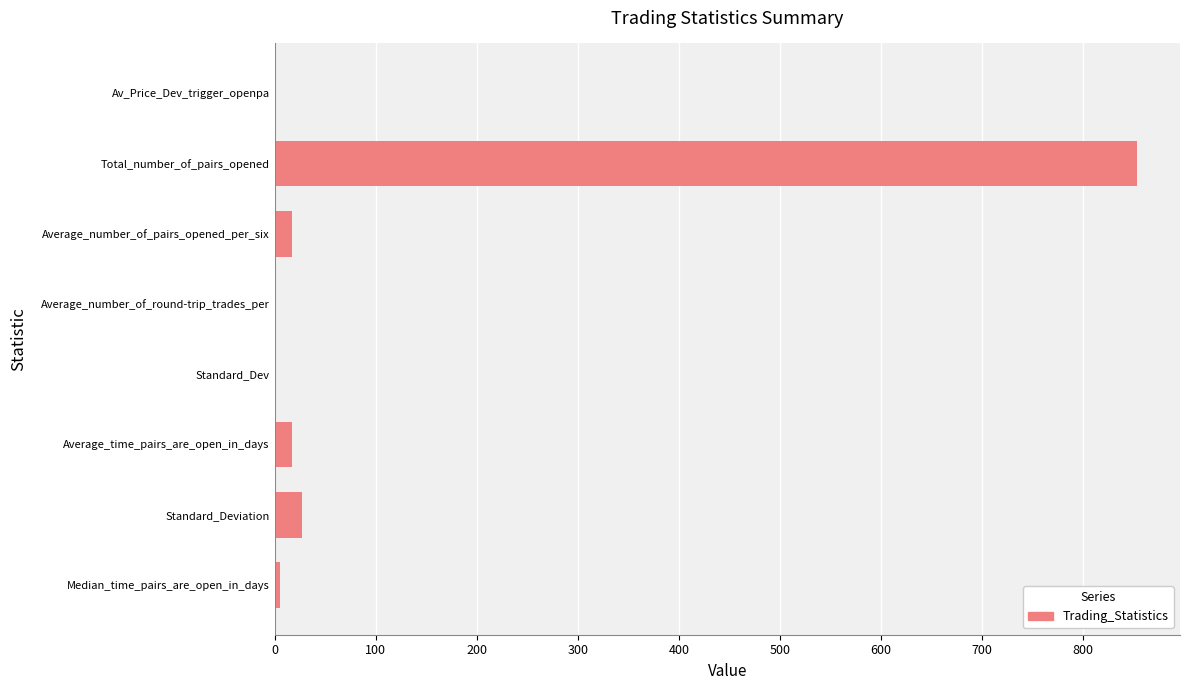

Are the bars grouped side by side (vs. stacked)?

No